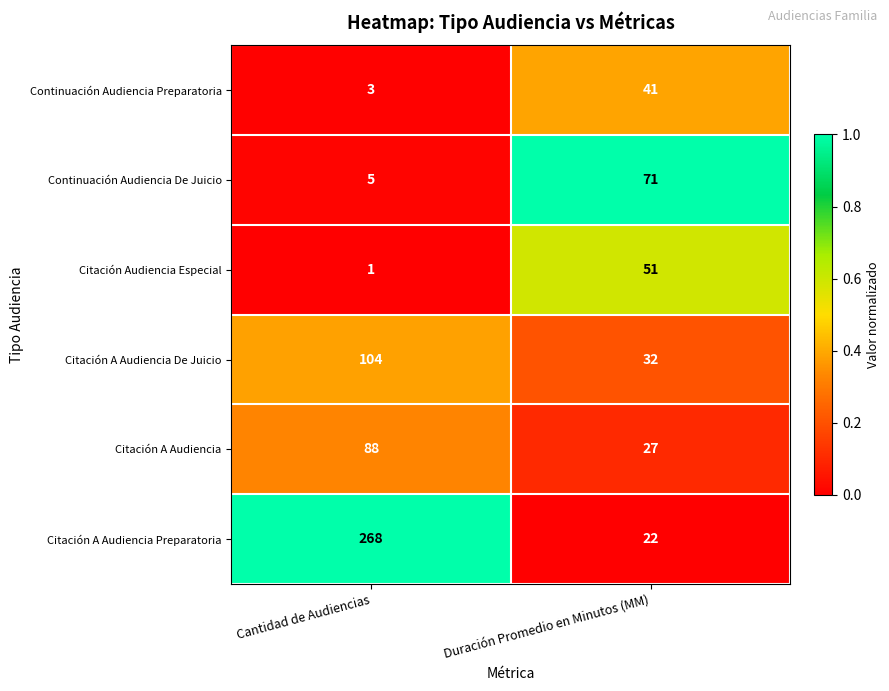

The value of Citación A Audiencia at Cantidad de Audiencias is 23. True or false?

False